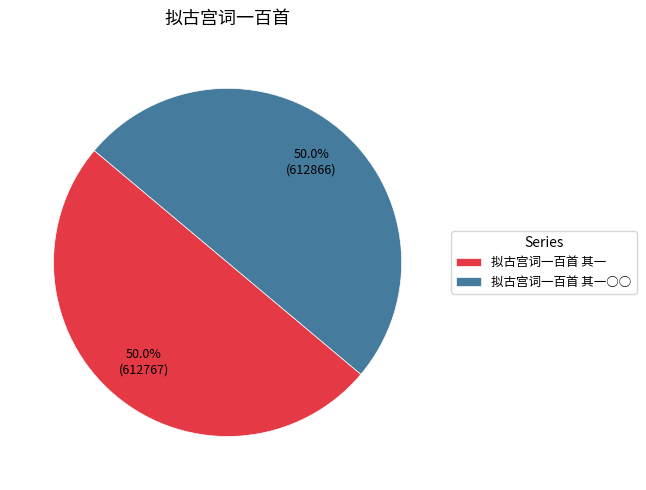

To the nearest percent, what portion does 拟古宫词一百首 其一 represent?

50%